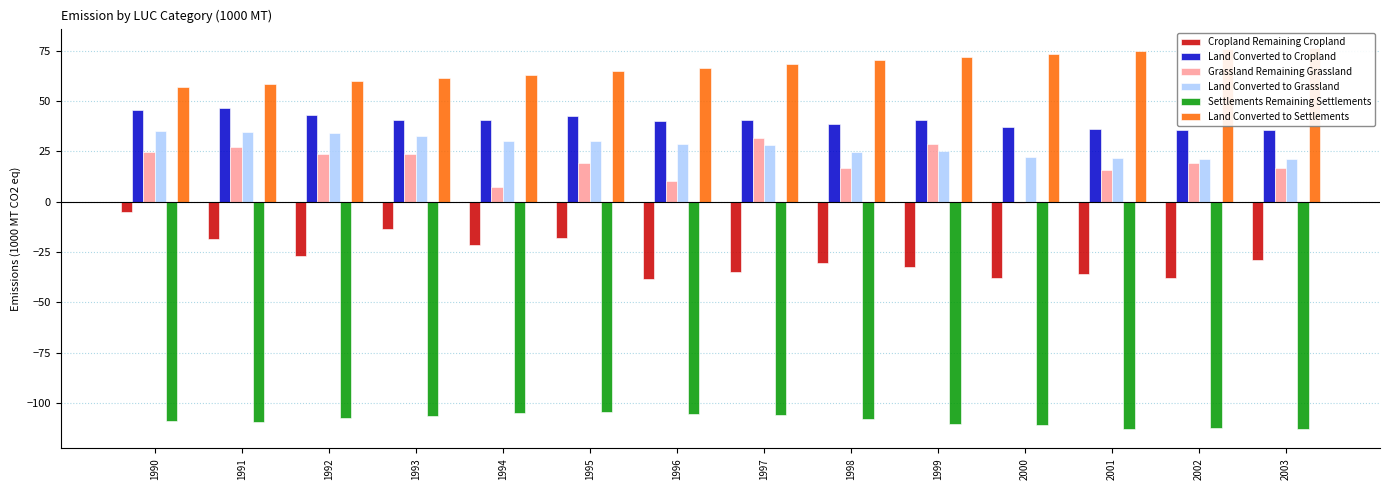

How many values in the Grassland Remaining Grassland series exceed 19?

8